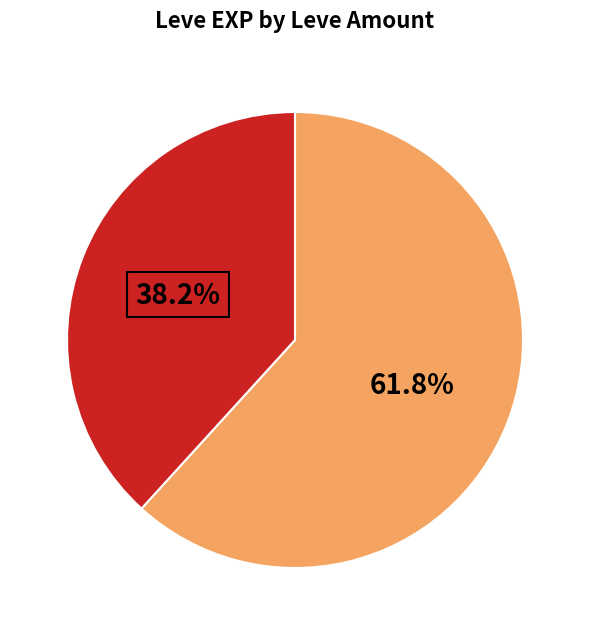

Is there any slice that represents more than half of the pie?

Yes